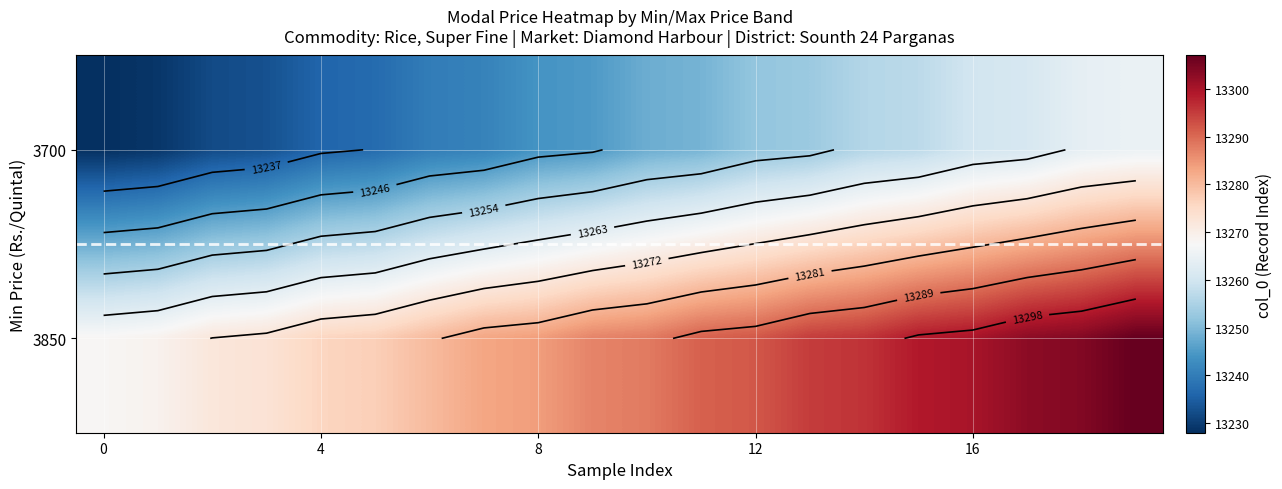

What is the total value across all series at 8?

26504